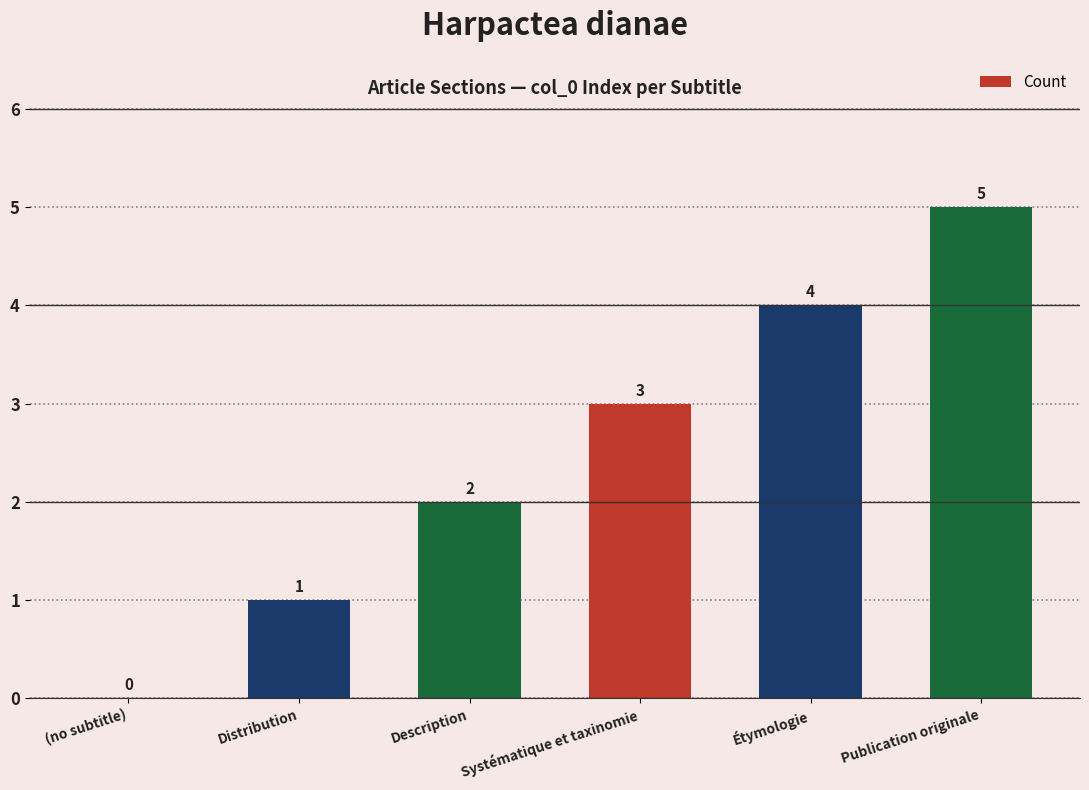

What is the sum of the values at Distribution and Description?

3